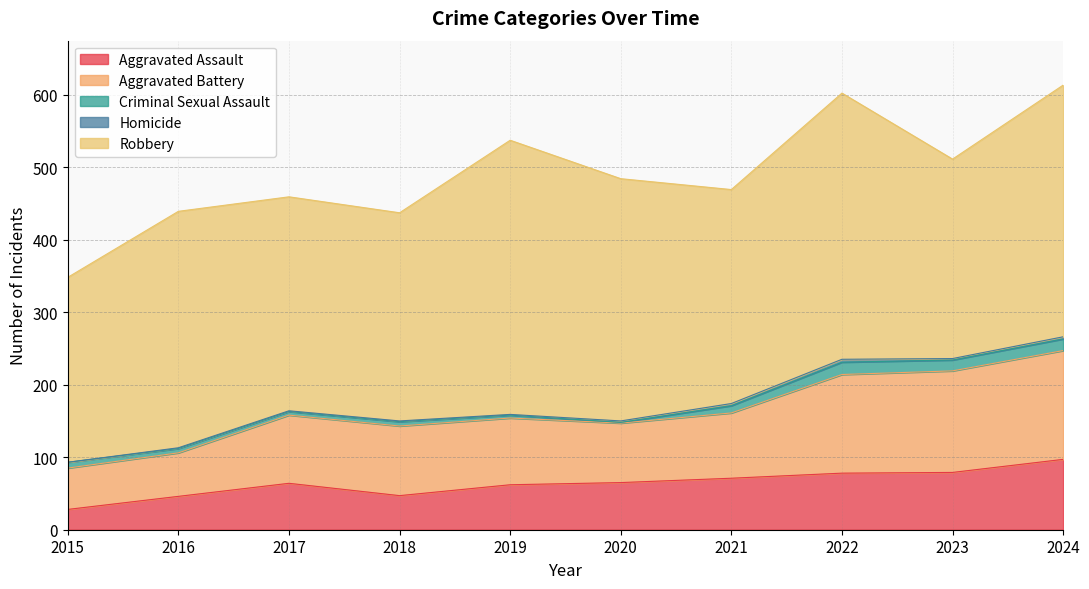

True or false: Robbery and Aggravated Assault intersect in this chart.

False